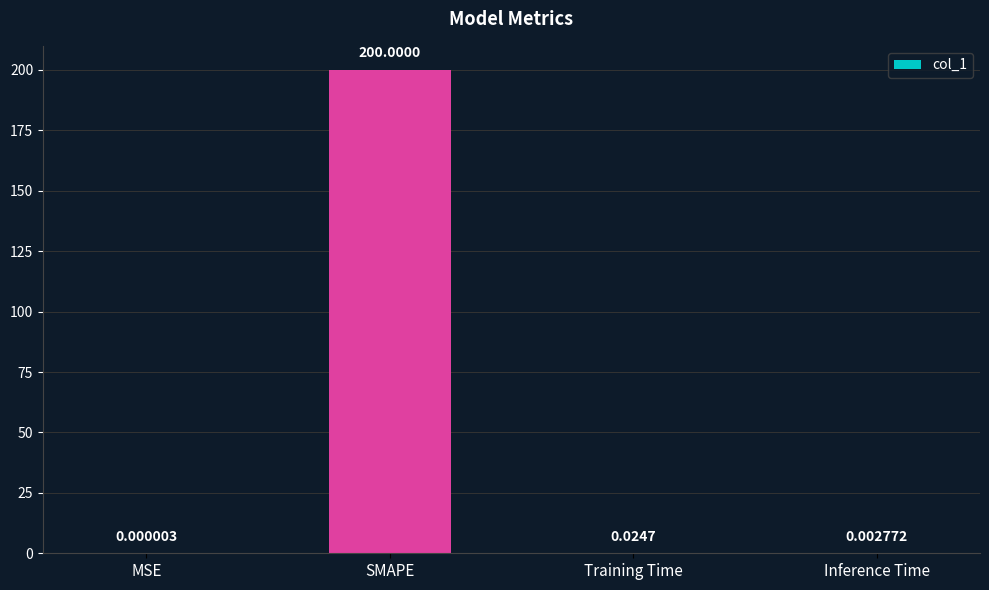

What is the sum of the values at Training Time and SMAPE?

200.0